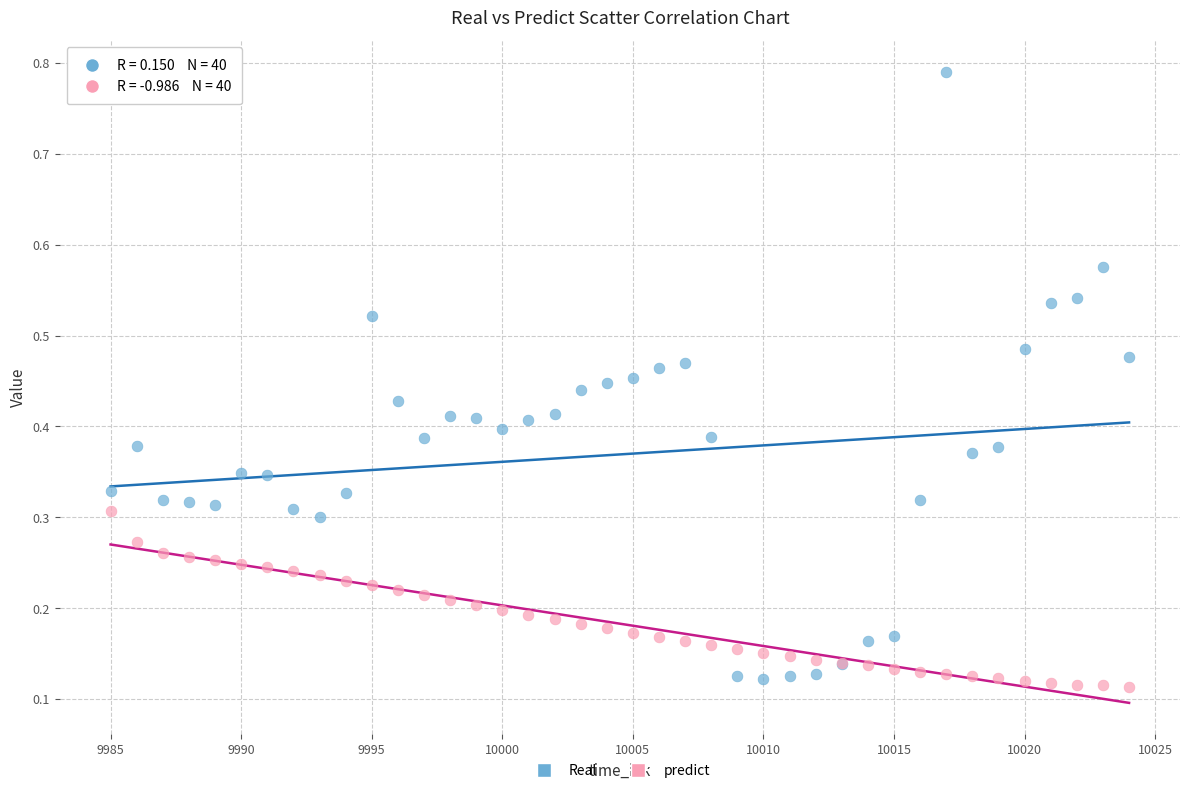

Which series contains the highest Y value?

Real